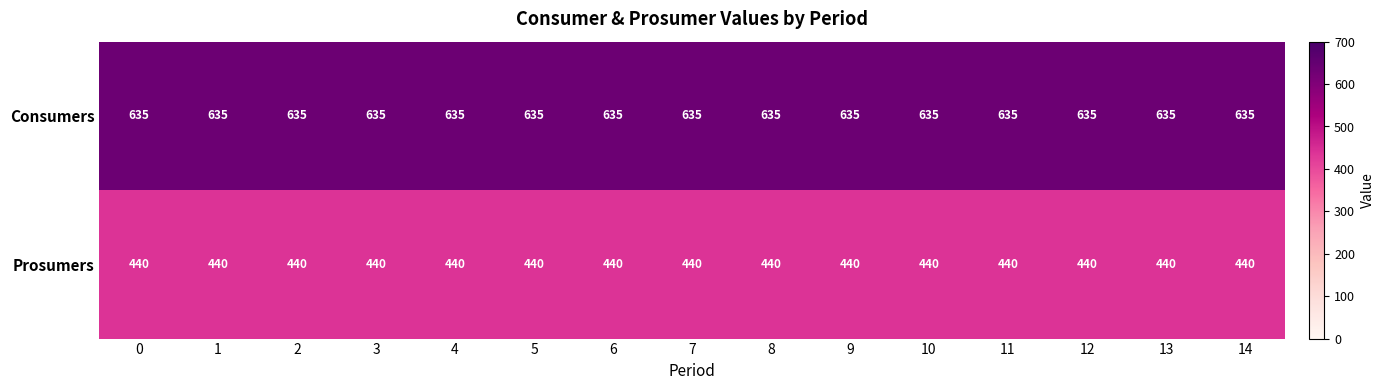

What is the sum of the Prosumers values at 2 and 3?

880